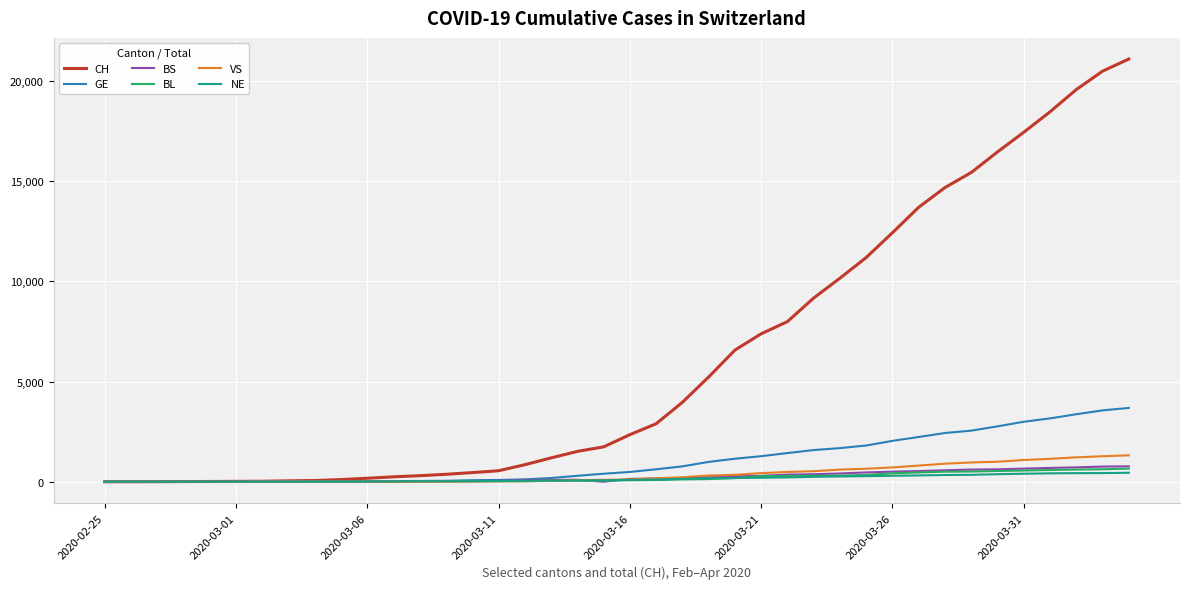

Which series has the largest range (max minus min)?

CH